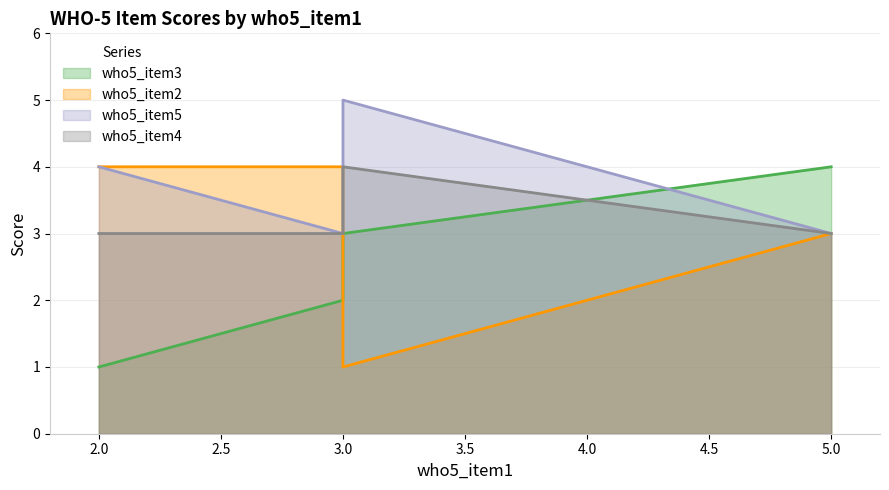

Where is who5_item2 nearest to the value 2?

5